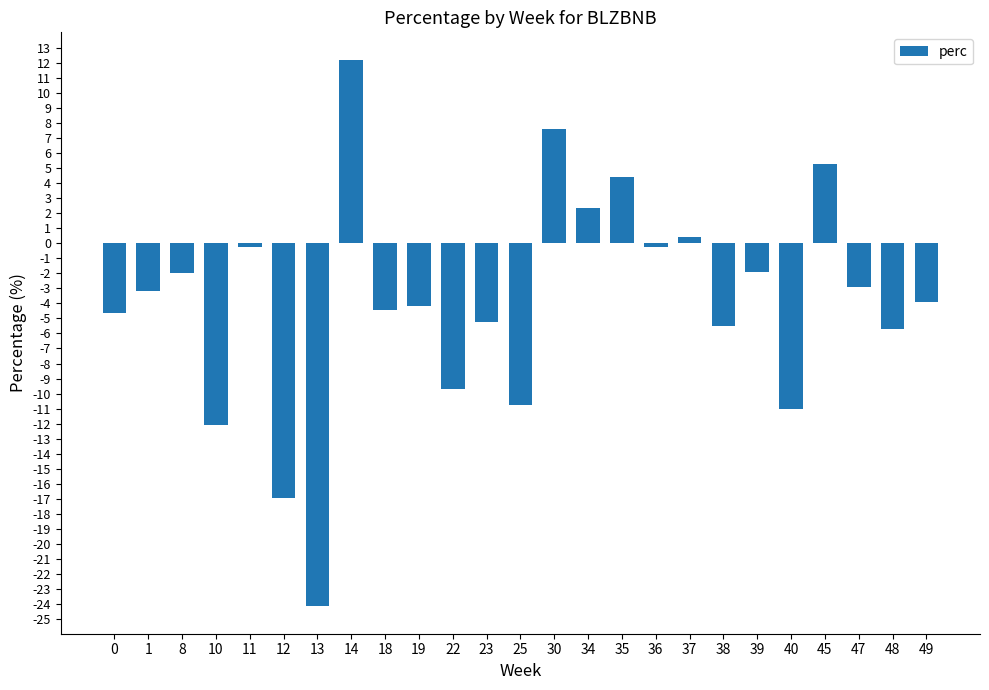

Which has a higher value, 34 or 1?

34